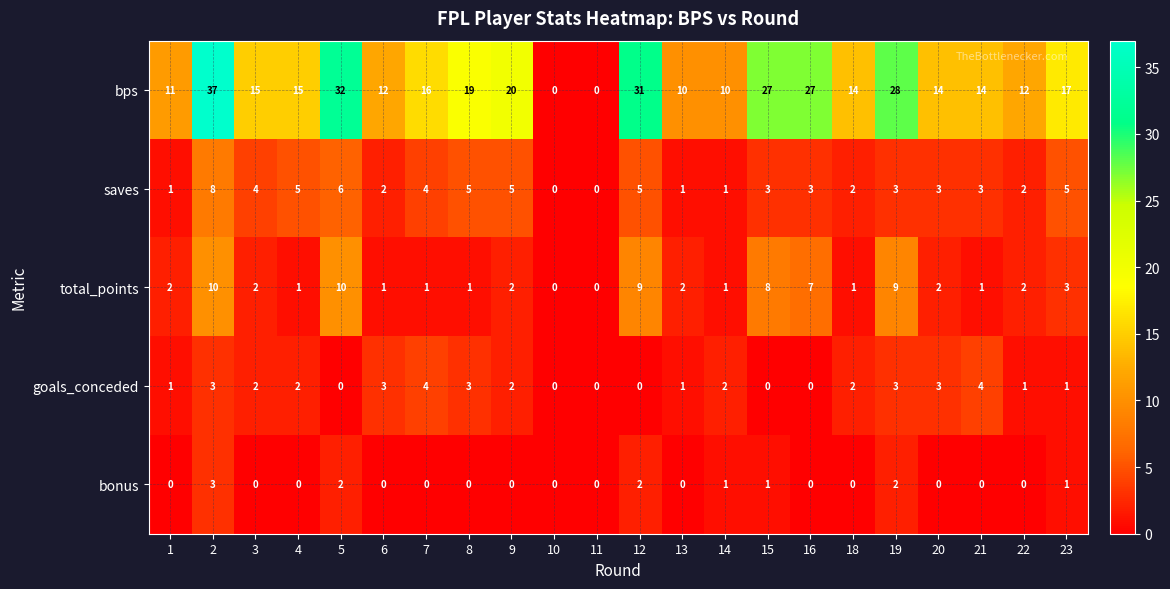

Which series changed the most between 16 and 20?

bps